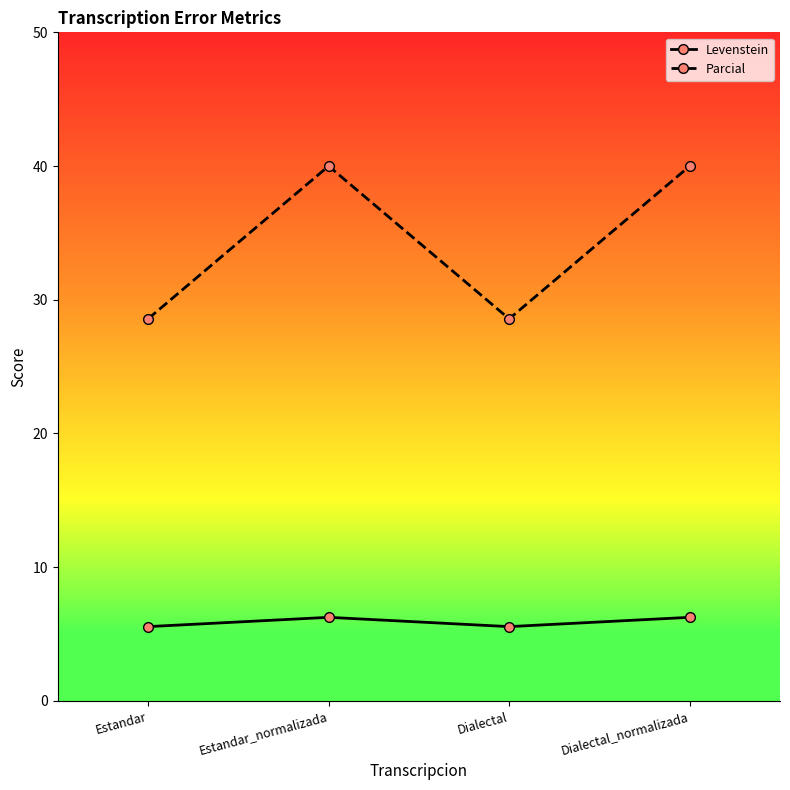

How many interior local valleys does the Parcial series have?

1